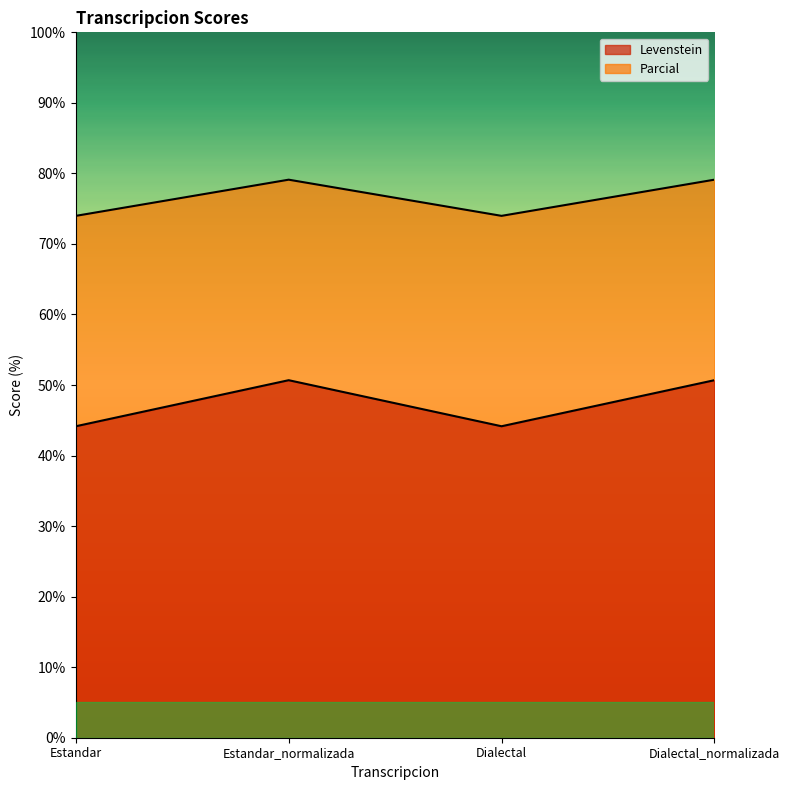

Reading left to right, what are all the values shown in this chart?

Levenstein: 44.2	50.7	44.2	50.7
Parcial: 74.0	79.1	74.0	79.1